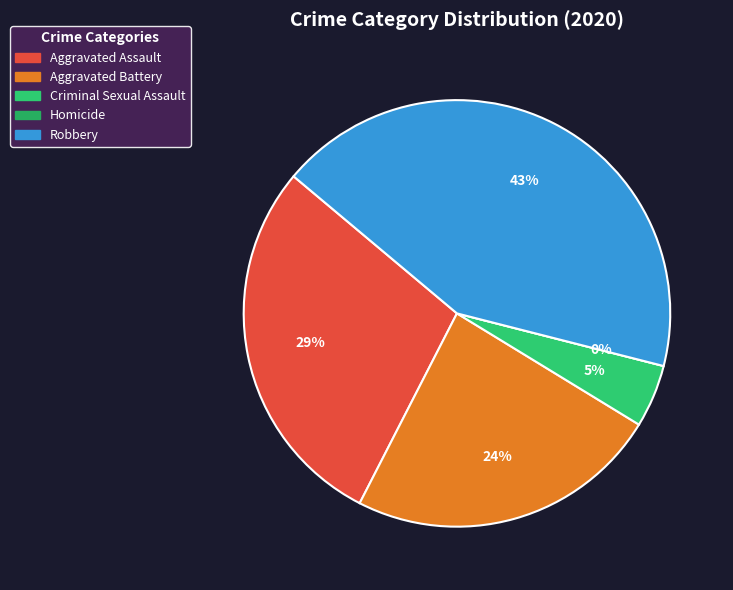

How many segments does this pie chart have?

5